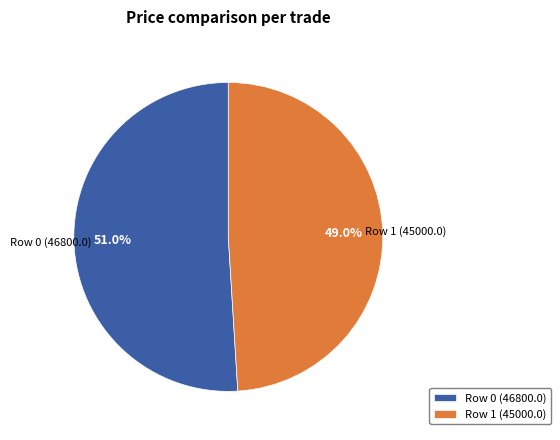

Which category accounts for the majority?

Row 0 (46800.0)